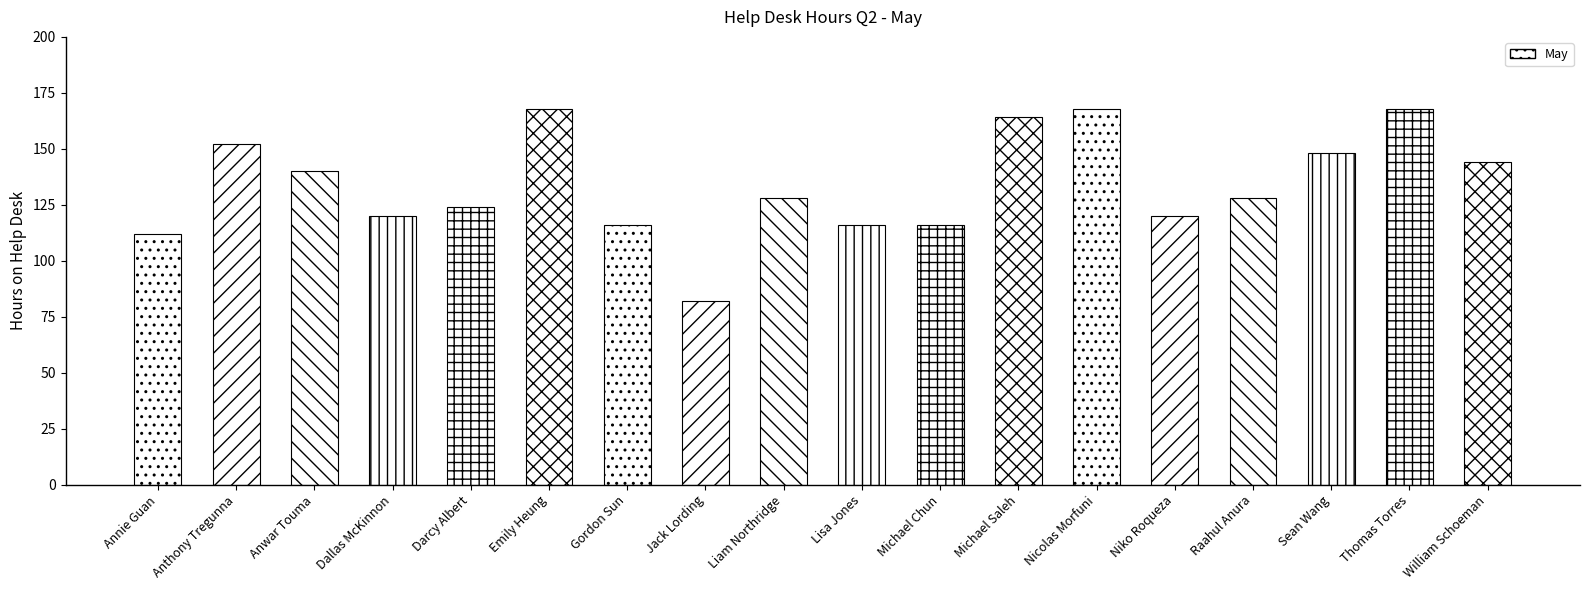

Reading left to right, transcribe all the data shown in this chart.

Annie Guan=112	Anthony Tregunna=152	Anwar Touma=140	Dallas McKinnon=120	Darcy Albert=124	Emily Heung=168	Gordon Sun=116	Jack Lording=82	Liam Northridge=128	Lisa Jones=116	Michael Chun=116	Michael Saleh=164	Nicolas Morfuni=168	Niko Roqueza=120	Raahul Anura=128	Sean Wang=148	Thomas Torres=168	William Schoeman=144